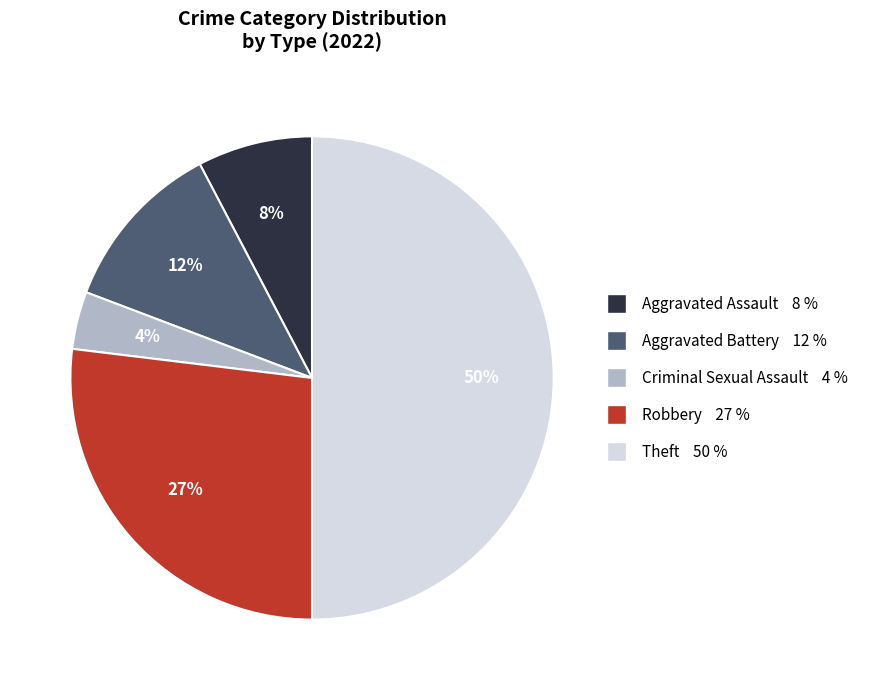

What is the smallest slice in the pie chart?

Criminal Sexual Assault